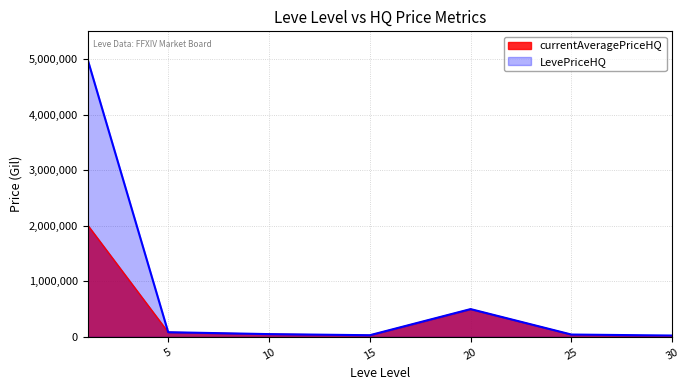

Where does the LevePriceHQ series first go above 49800?

1